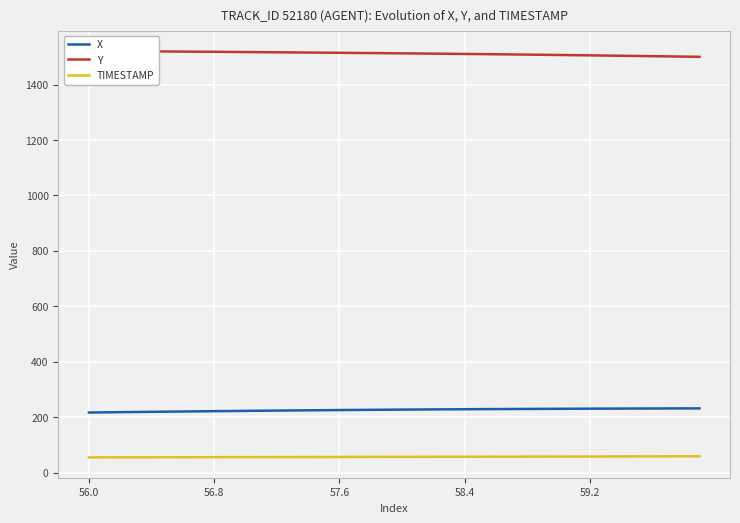

Which series has the largest range (max minus min)?

Y